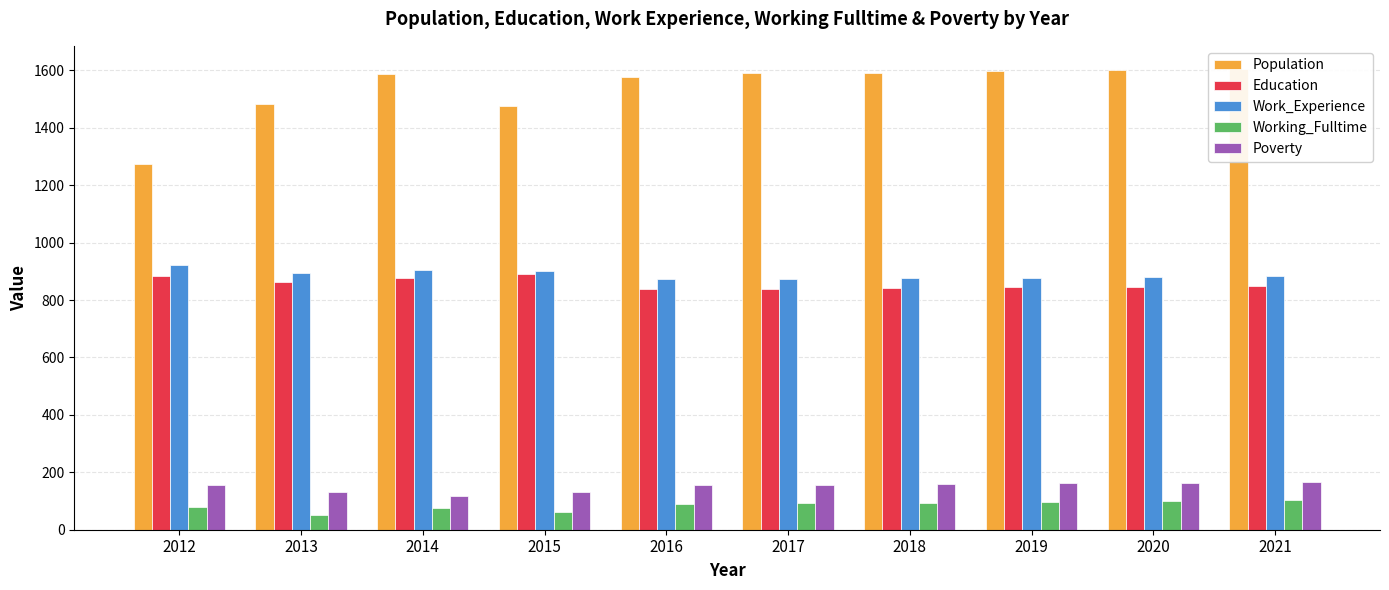

What is the approximate value of Working_Fulltime at 2014?

75